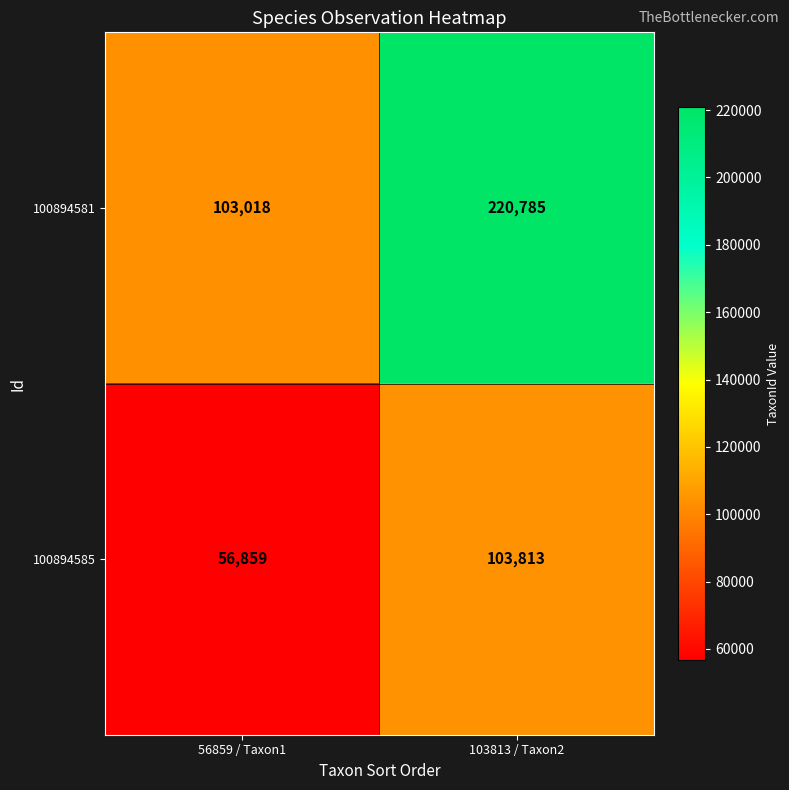

Reading left to right, extract all data points from this chart.

100894581: 56859 / Taxon1=103018	103813 / Taxon2=220785
100894585: 56859 / Taxon1=56859	103813 / Taxon2=103813